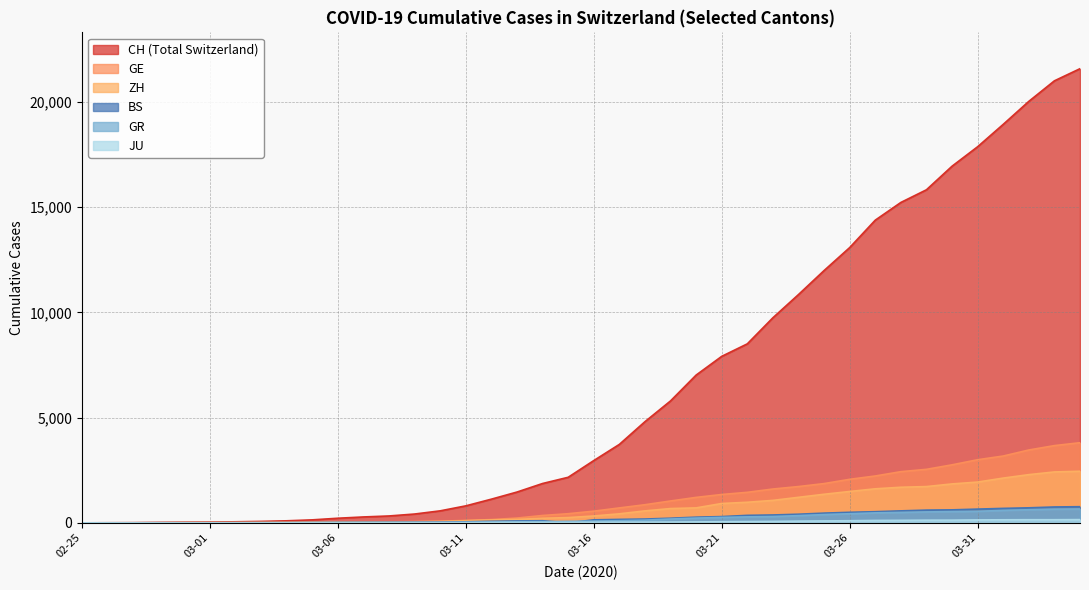

Which series has the widest spread of values?

CH (Total Switzerland)